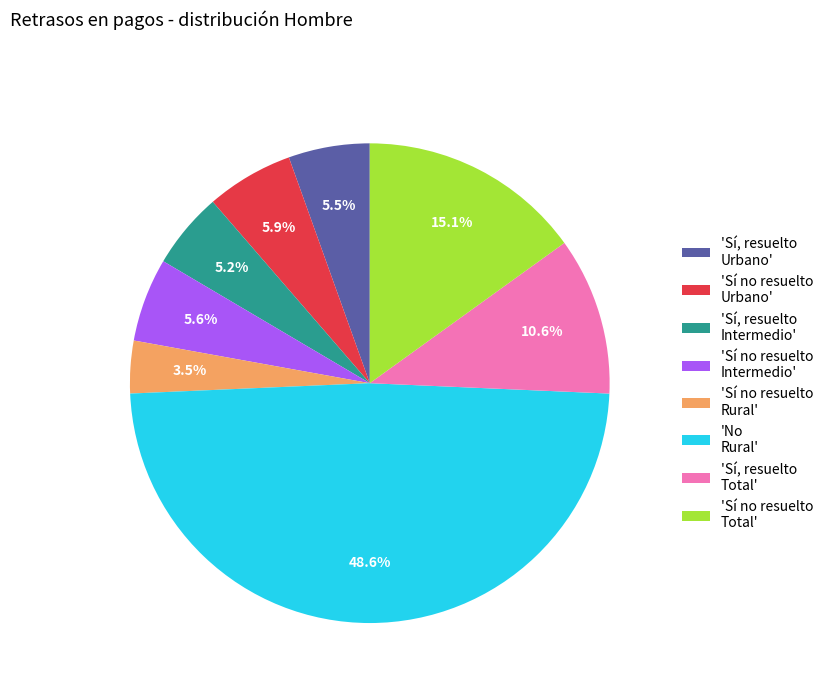

How many segments does this pie chart have?

8